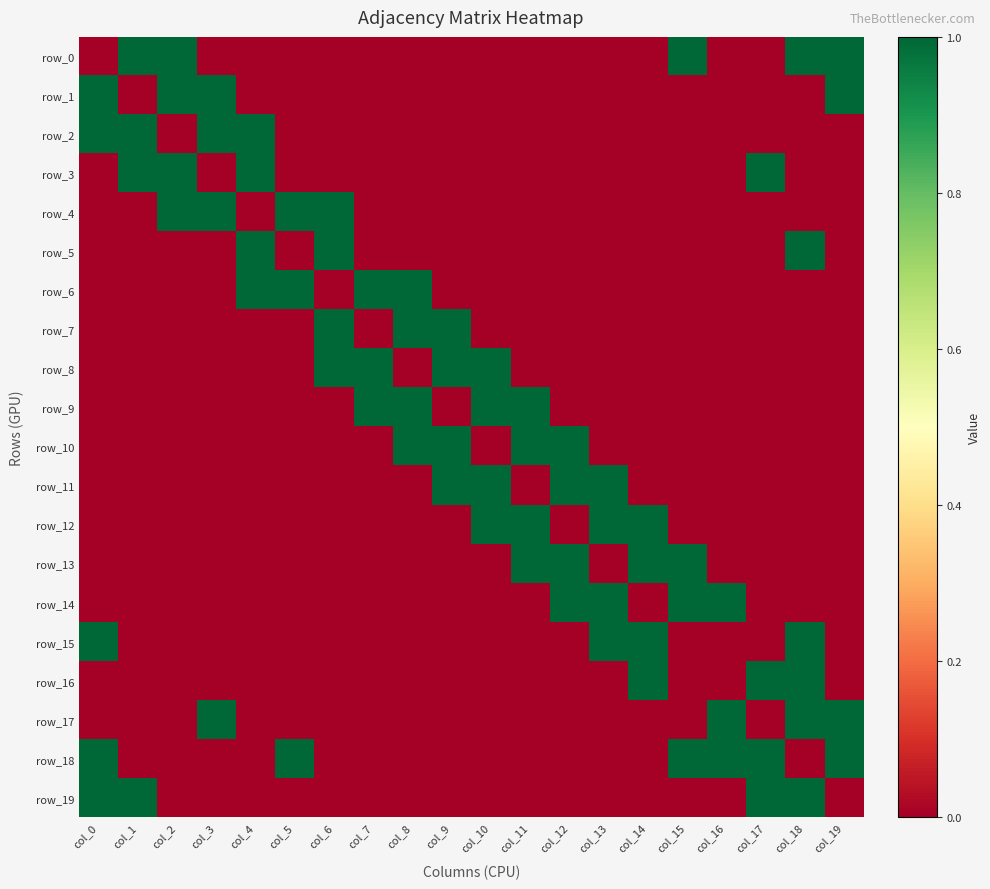

At col_1, list the series in order from largest to smallest.

row_0, row_2, row_3, row_19, row_1, row_4, row_5, row_6, row_7, row_8, row_9, row_10, row_11, row_12, row_13, row_14, row_15, row_16, row_17, row_18